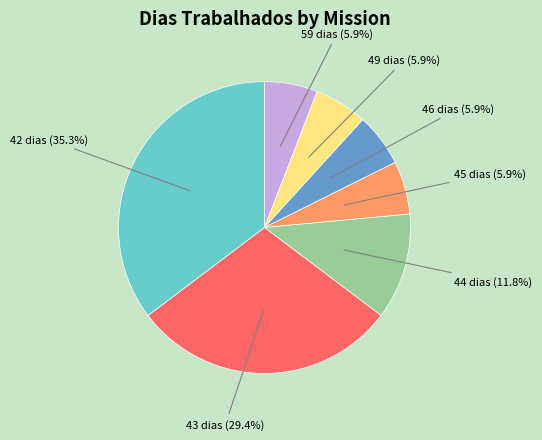

Is there any slice that represents more than half of the pie?

No